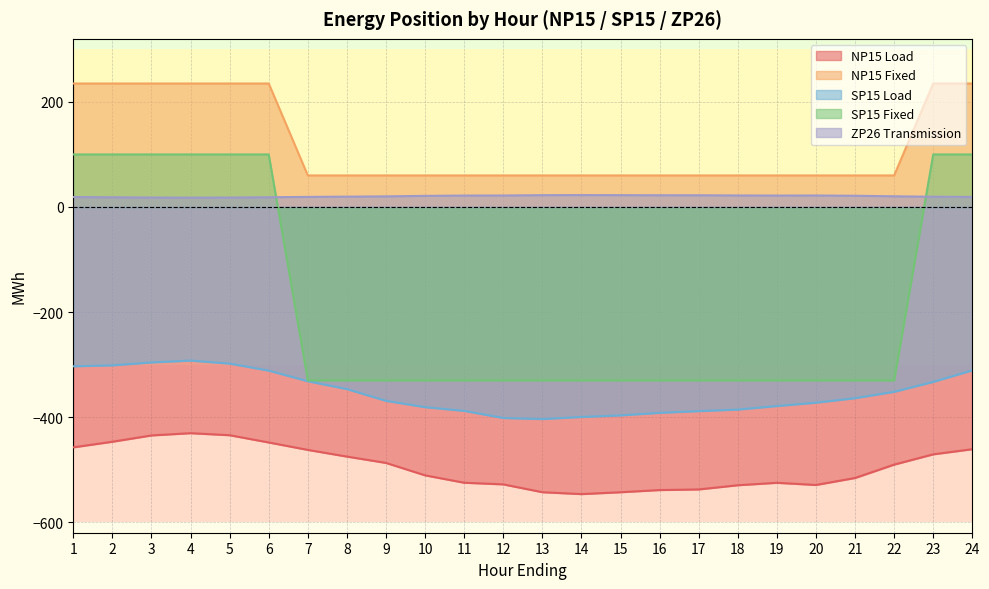

How many lines are shown in the chart?

5